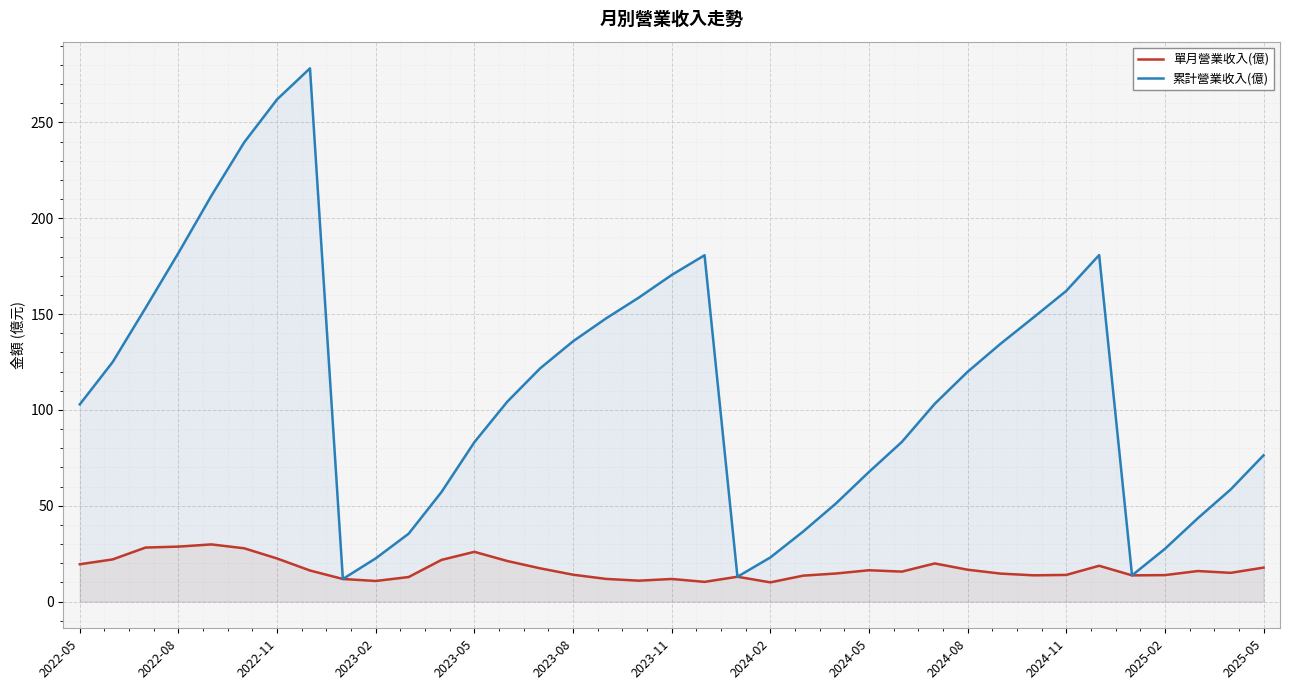

What is the value of the 單月營業收入(億) point at the 8th from the left?

16.2